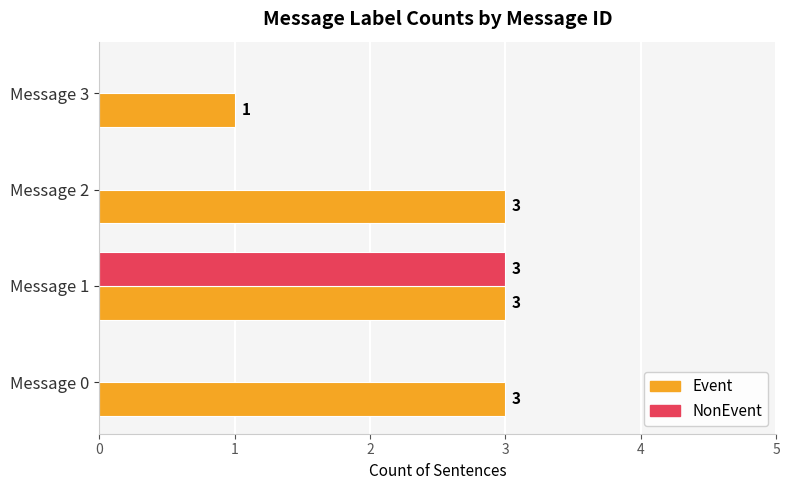

What is the highest value of the Event series?

3